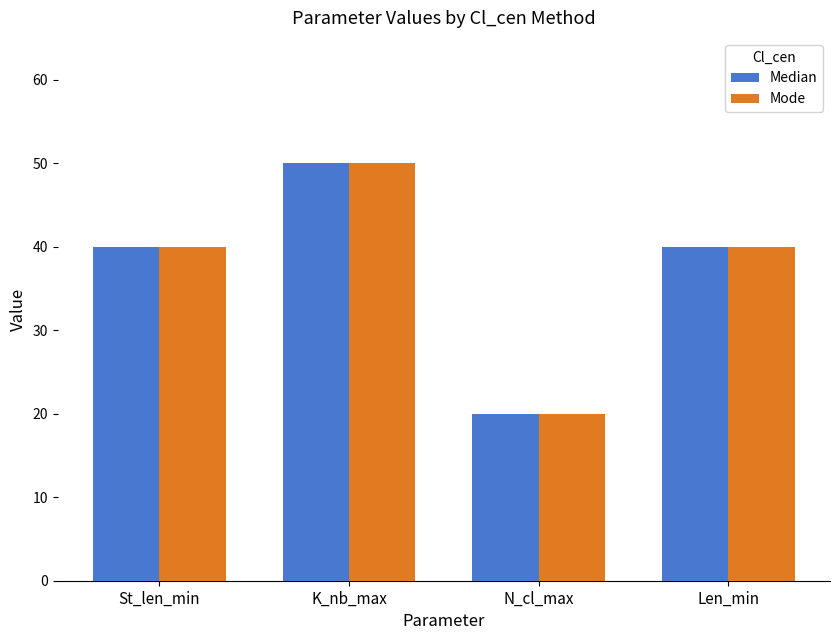

At which category does the chart reach its minimum across all series?

N_cl_max